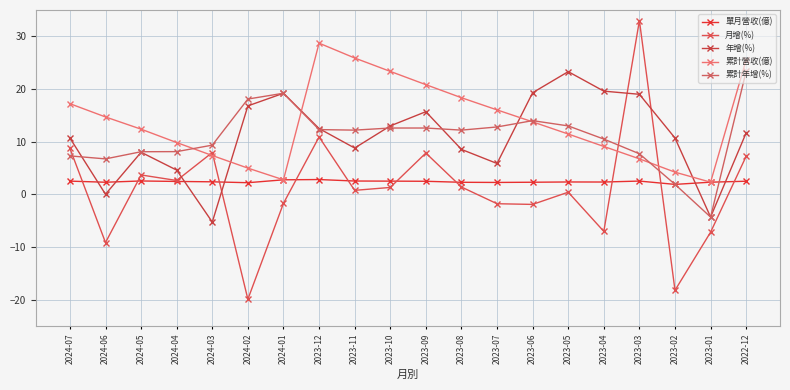

Reading left to right, what are all the values shown in this chart?

單月營收(億): 2.5	2.3	2.5	2.5	2.4	2.2	2.8	2.8	2.5	2.5	2.5	2.3	2.3	2.3	2.4	2.4	2.5	1.9	2.3	2.5
月增(%): 8.7	-9.1	3.7	2.6	8.0	-19.9	-1.7	10.9	0.8	1.3	7.8	1.4	-1.8	-1.9	0.4	-7.0	33.0	-18.2	-7.2	7.2
年增(%): 10.7	0.0	8.0	4.6	-5.2	16.8	19.2	12.5	8.8	13.0	15.7	8.5	5.9	19.3	23.3	19.6	19.0	10.7	-4.3	11.7
累計營收(億): 17.2	14.7	12.4	9.8	7.4	5.0	2.8	28.7	25.9	23.4	20.8	18.4	16.0	13.8	11.5	9.1	6.8	4.2	2.3	25.6
累計年增(%): 7.3	6.7	8.1	8.1	9.3	18.1	19.2	12.3	12.2	12.6	12.6	12.2	12.8	14.0	13.0	10.5	7.7	1.9	-4.3	23.4